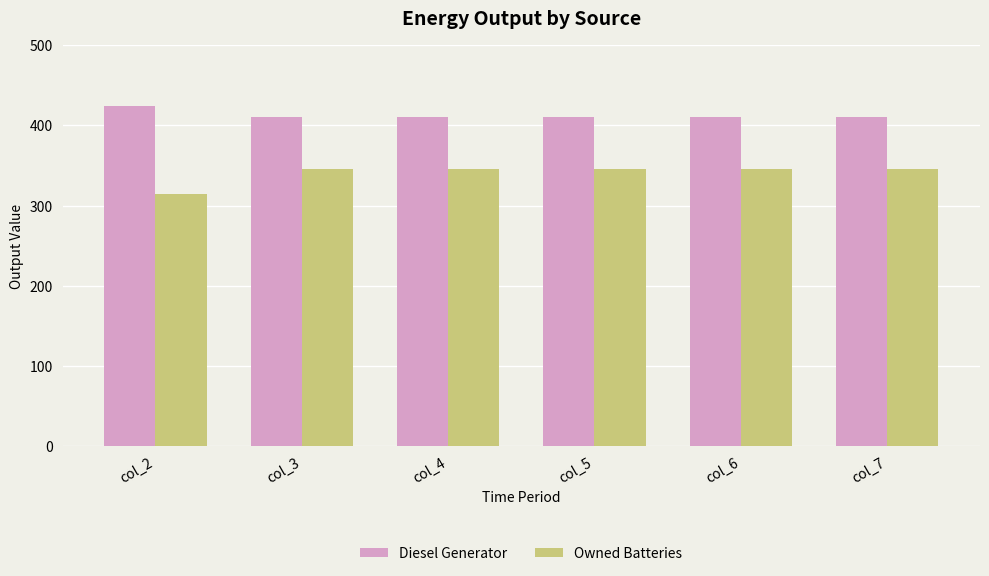

What is the spread (max minus min) of values at col_2?

109